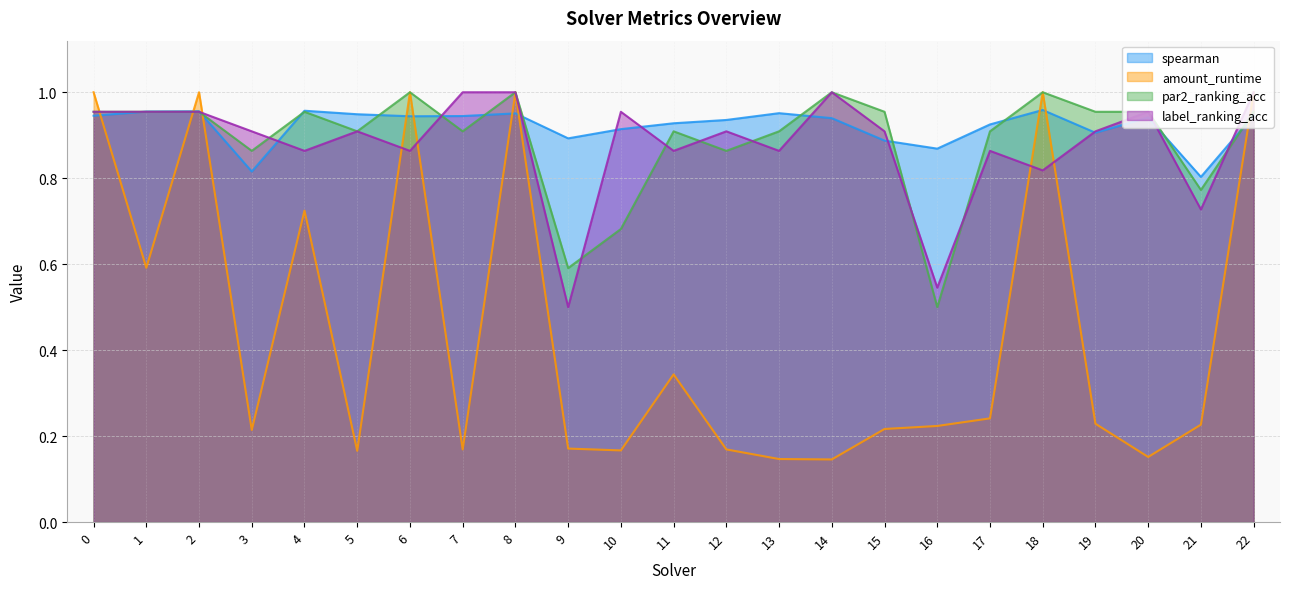

Which series has the largest total across all categories?

spearman